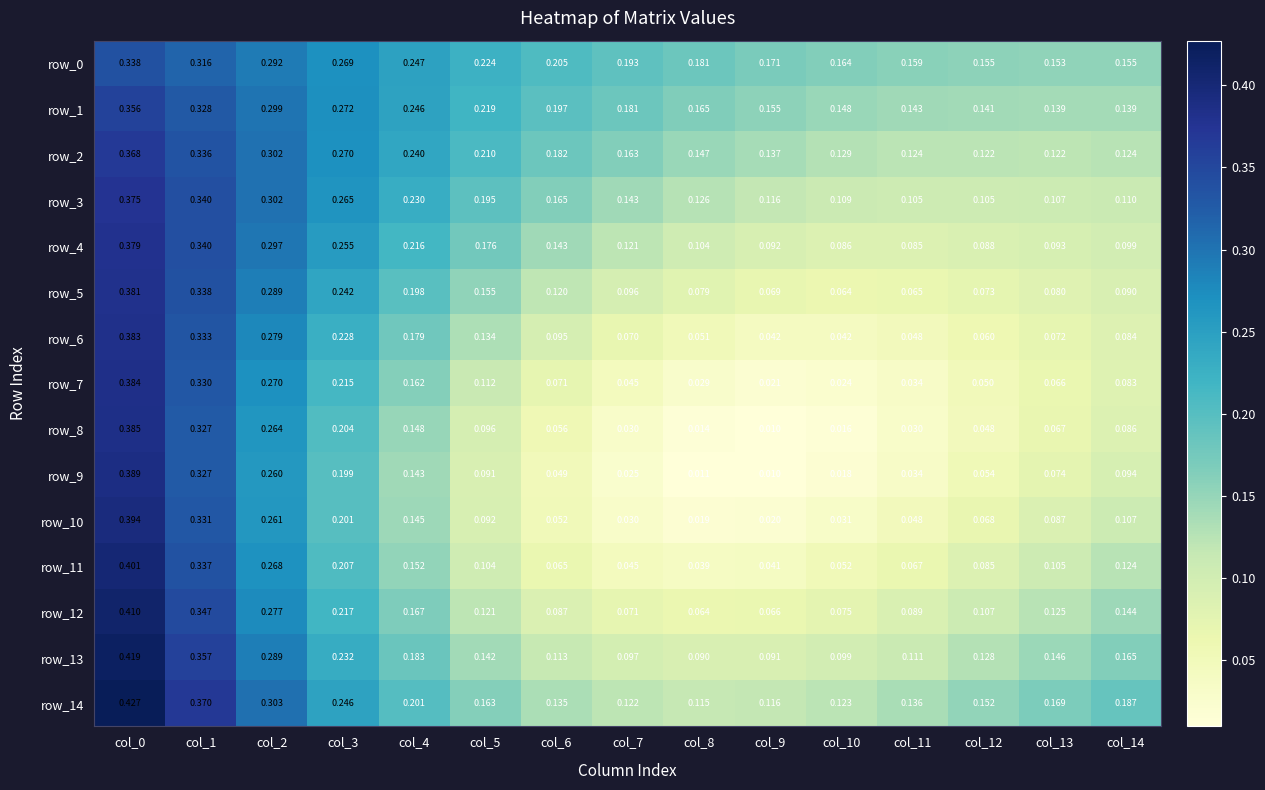

Is the value of row_10 at col_10 greater than the value of row_7 at col_12?

No